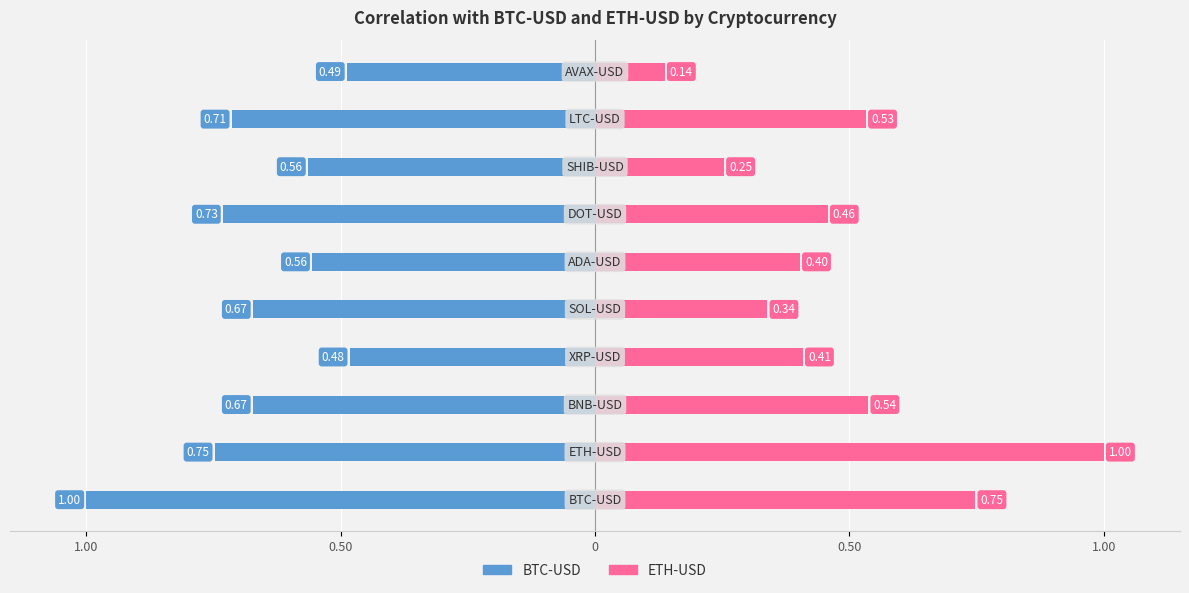

Is the value of ETH-USD at 0 greater than the value of BTC-USD at 0.50?

Yes